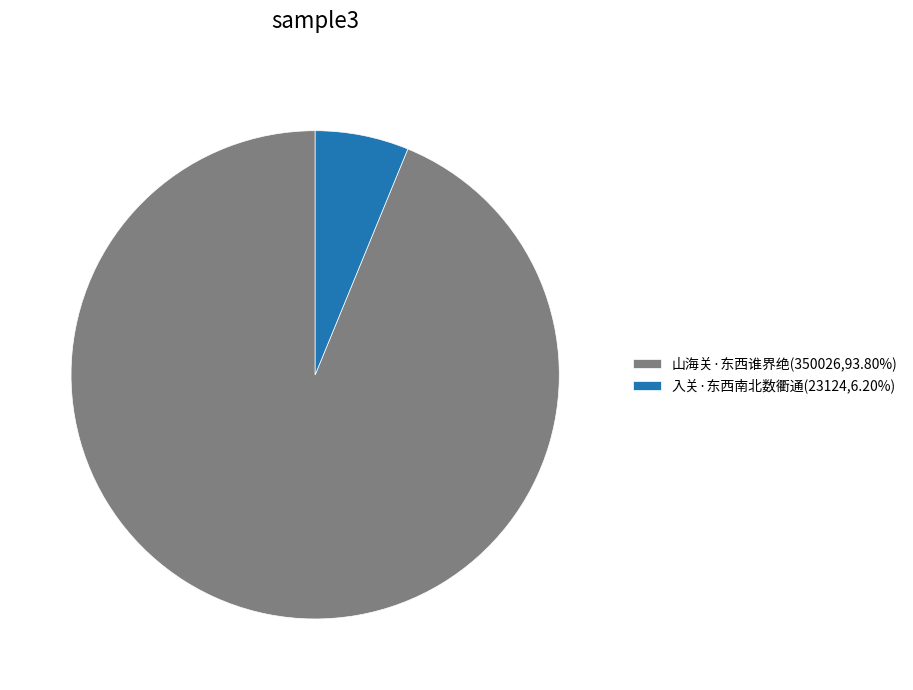

Which slice is the smallest?

入关·东西南北数衢通